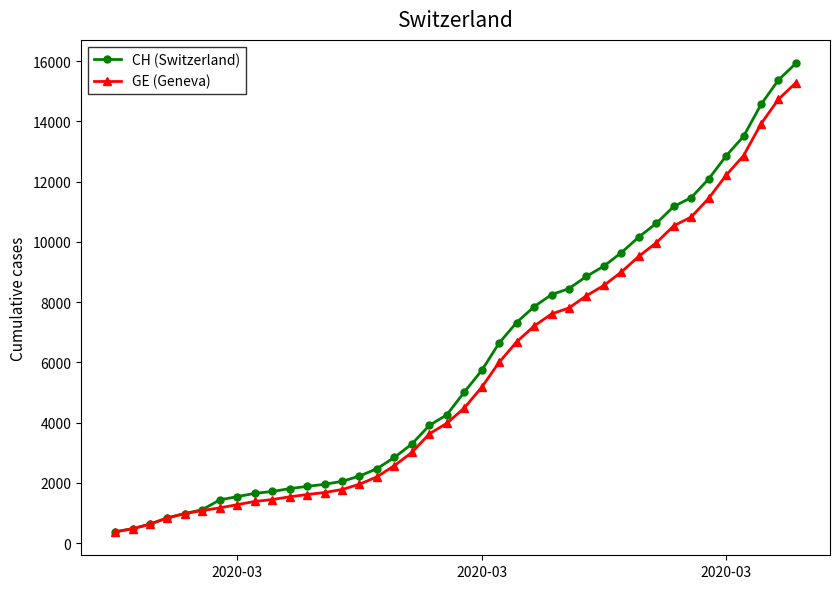

Which series has the largest range (max minus min)?

CH (Switzerland)